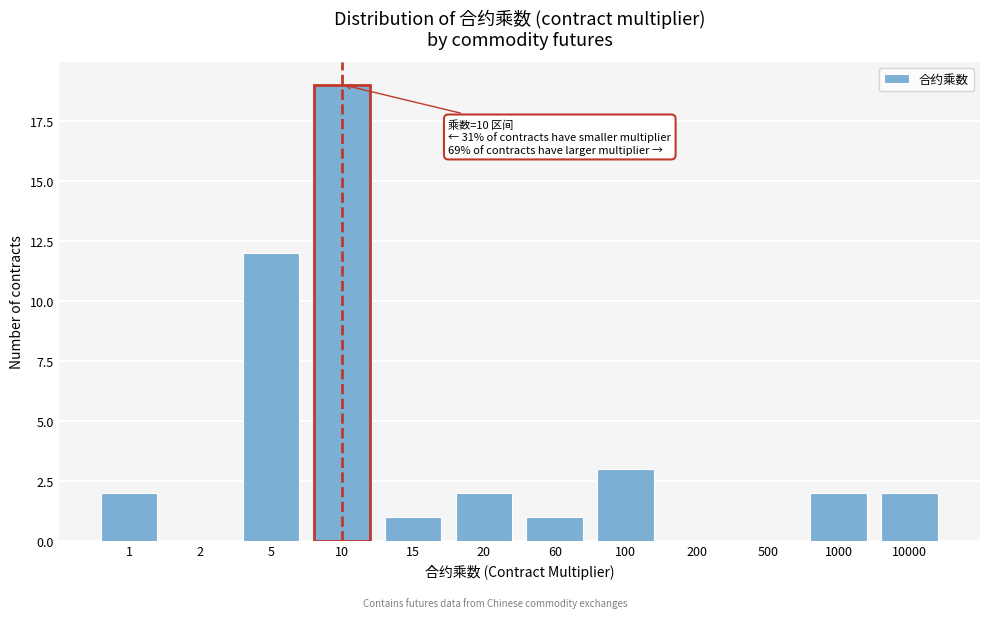

Reading left to right, list all the values displayed in this chart.

1=2	2=0	5=12	10=19	15=1	20=2	60=1	100=3	200=0	500=0	1000=2	10000=2